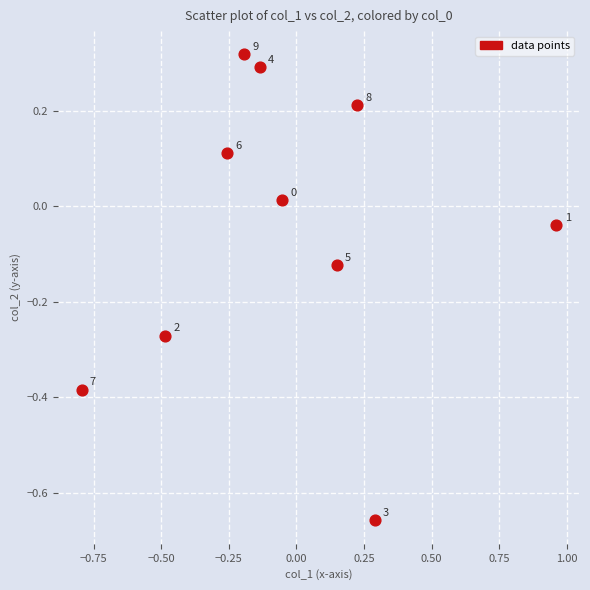

What is the range of Y values (max minus min)?

1.0